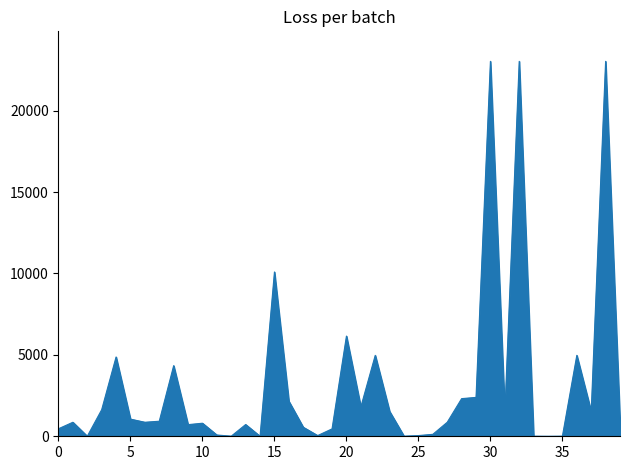

What is the greatest value displayed?

23024